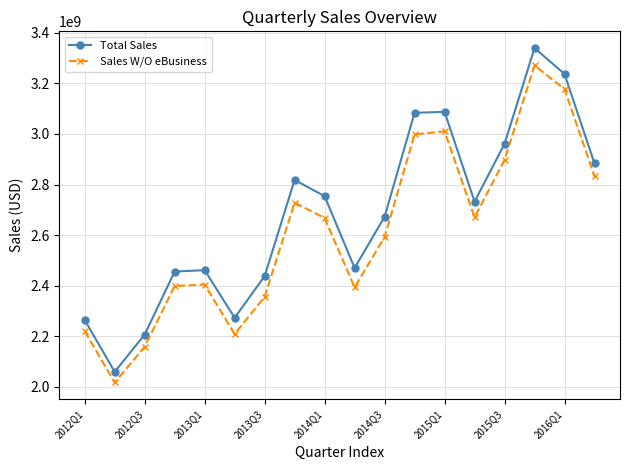

Which series has the largest total across all categories?

Total Sales